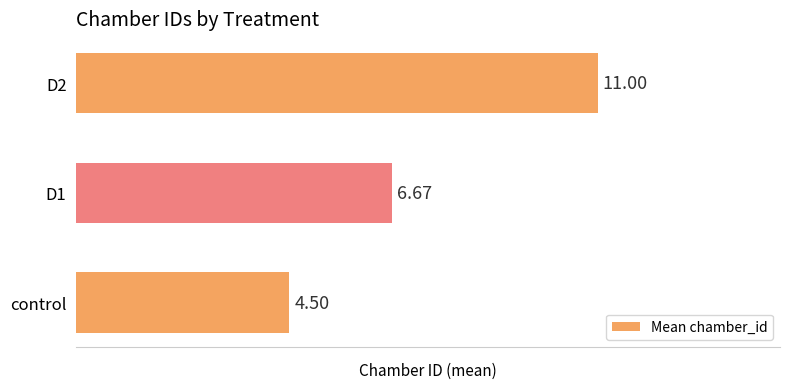

Which category has the highest value across all series?

D2